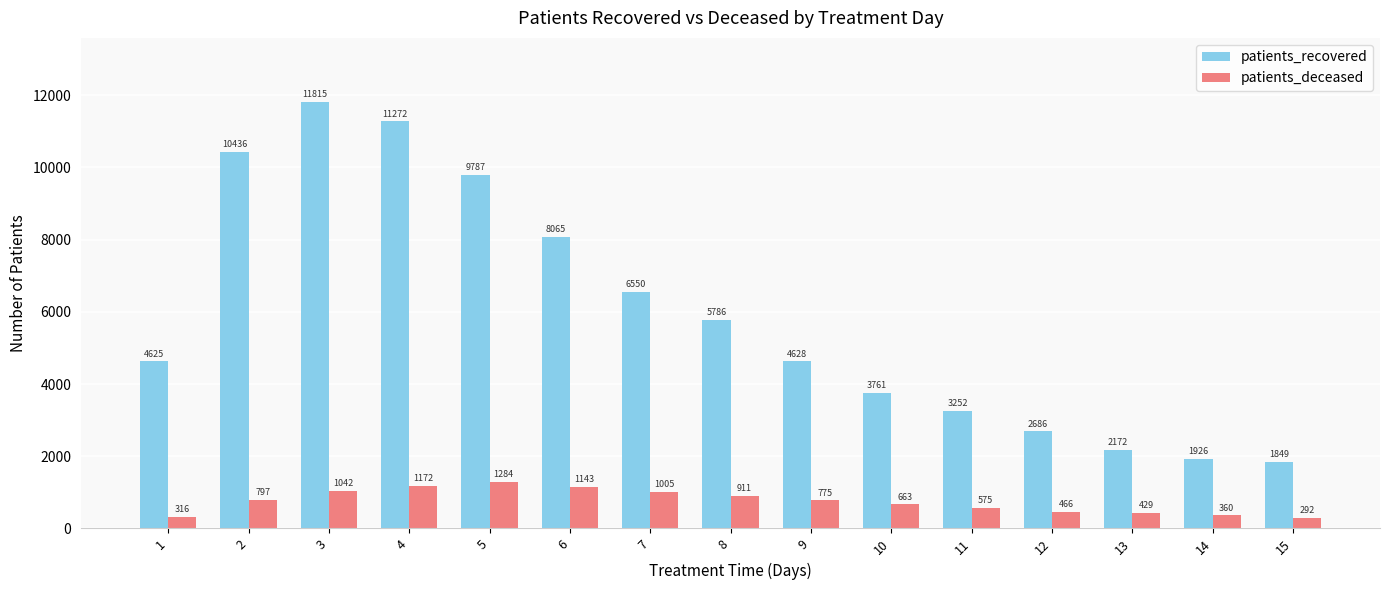

How many data points in patients_deceased are less than 775?

7